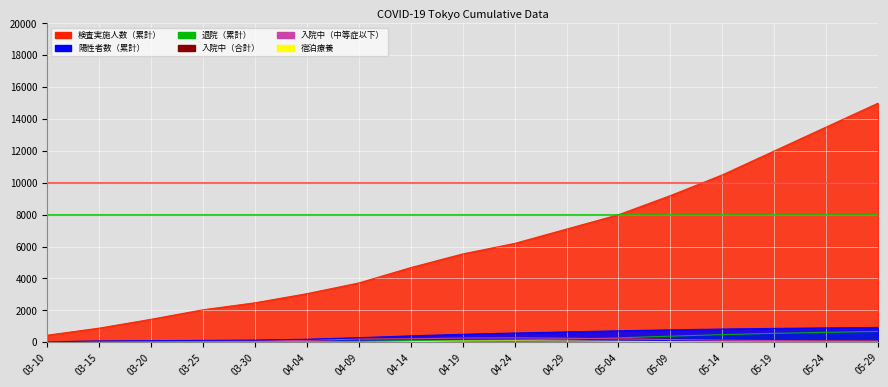

What is the spread (max minus min) of values at 04-19?

5465